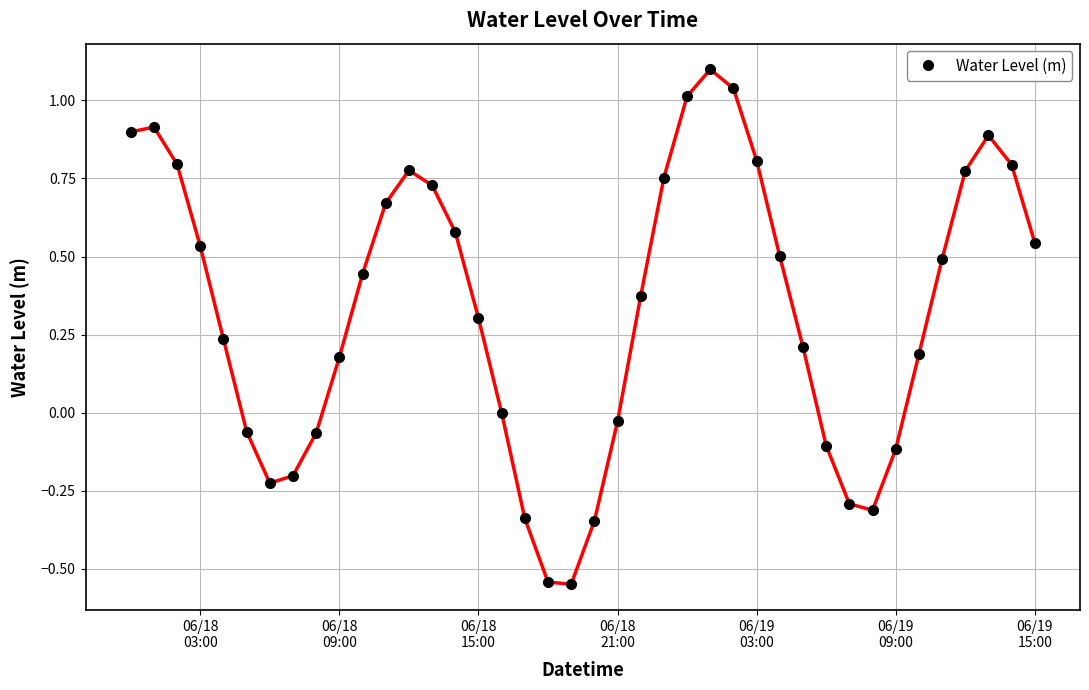

How many distinct data groups are displayed?

1